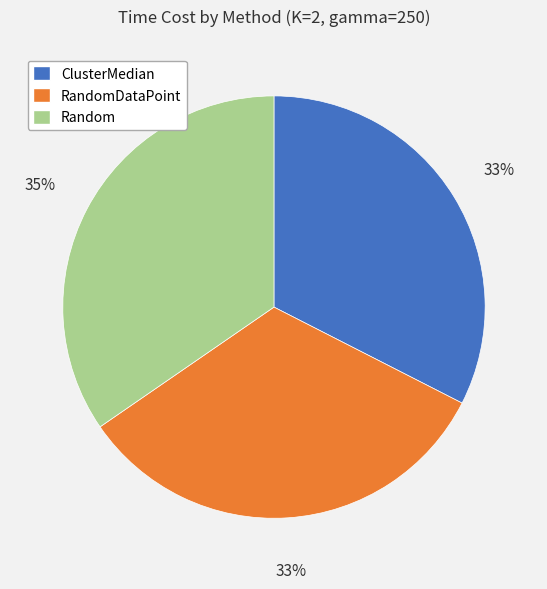

How many segments does this pie chart have?

3